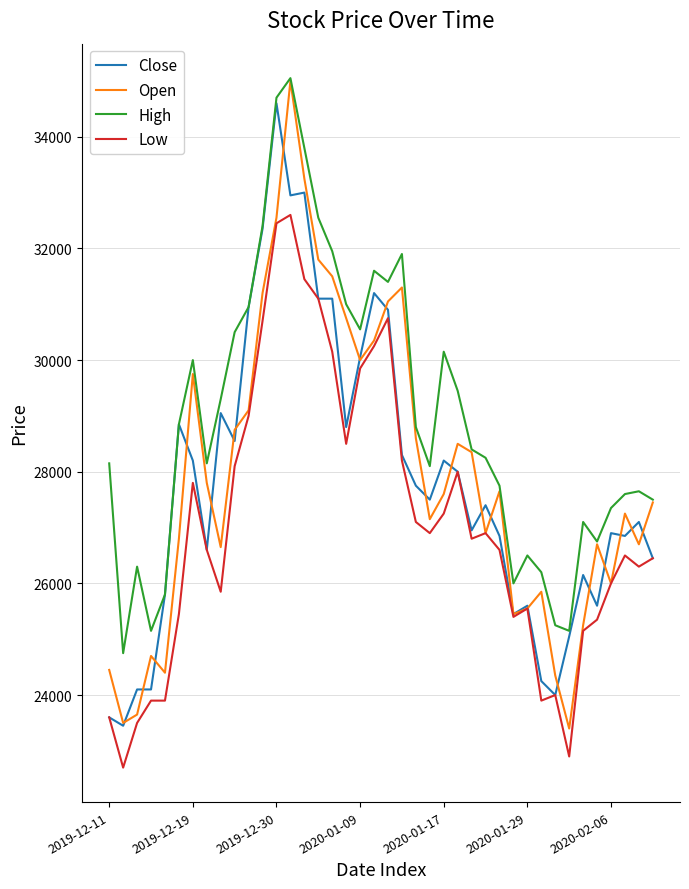

Which series has the largest total across all categories?

High